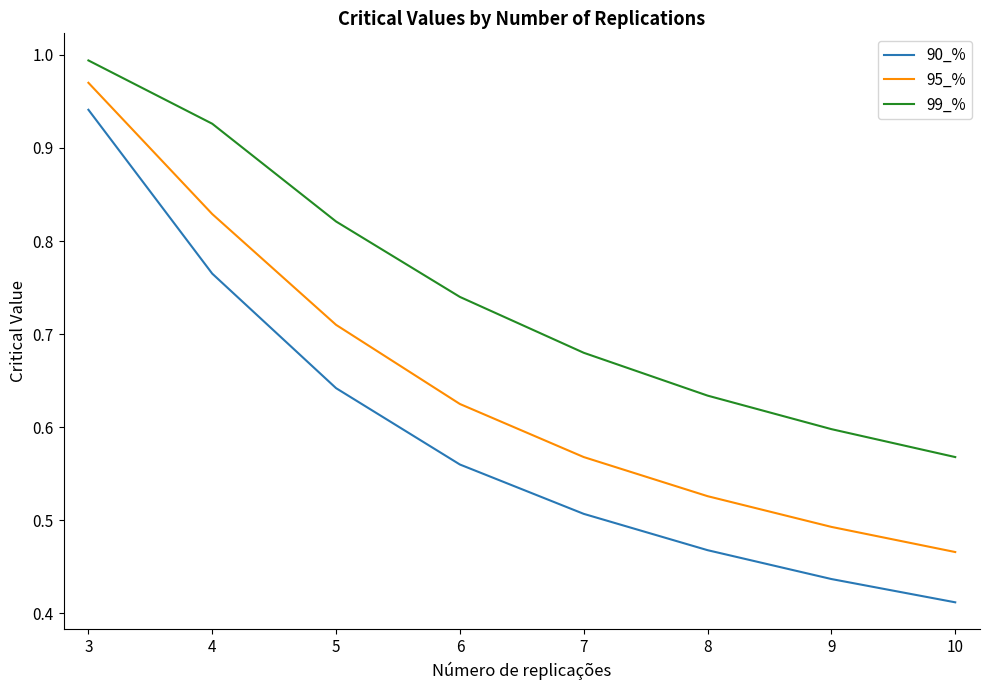

True or false: 95_% and 90_% cross at least once.

False